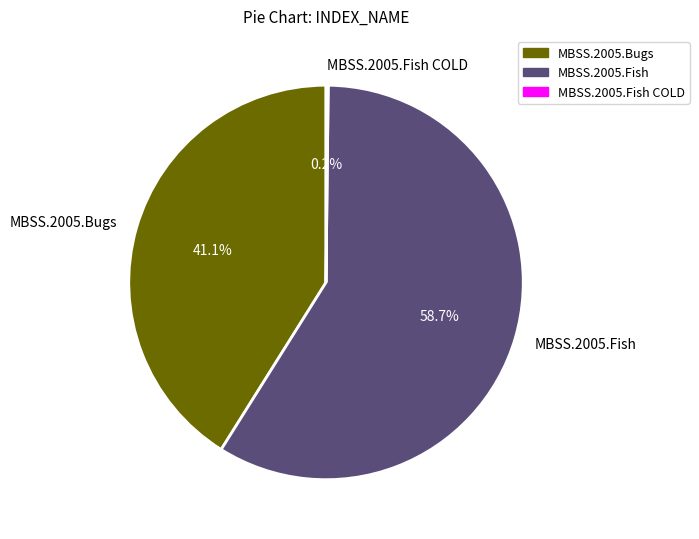

Which slice represents more than half of the pie?

MBSS.2005.Fish